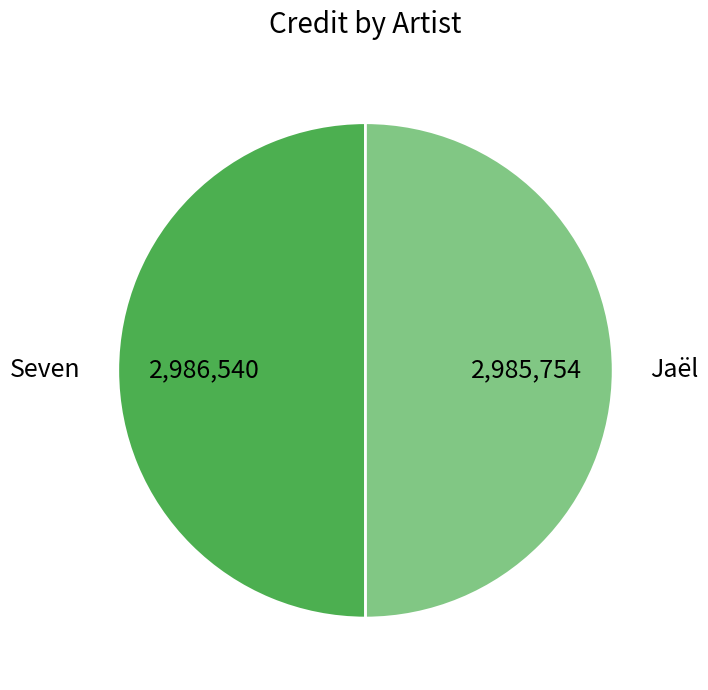

True or false: Jaël accounts for 50% of the total.

True